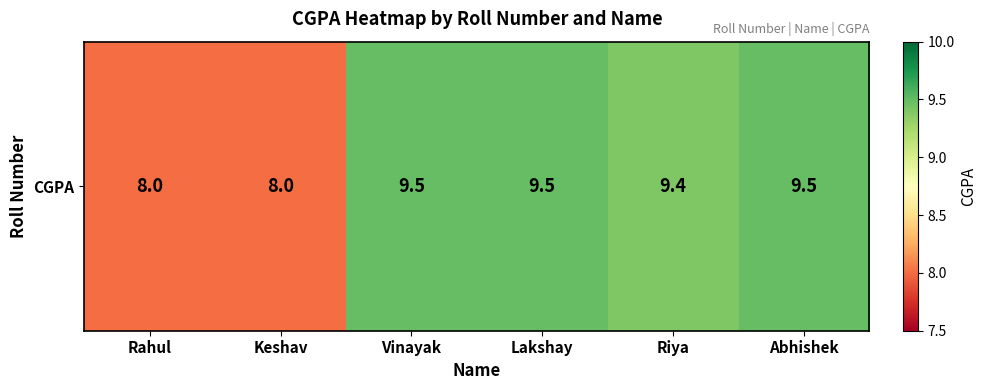

What is the sum of the values at Vinayak and Rahul?

17.5